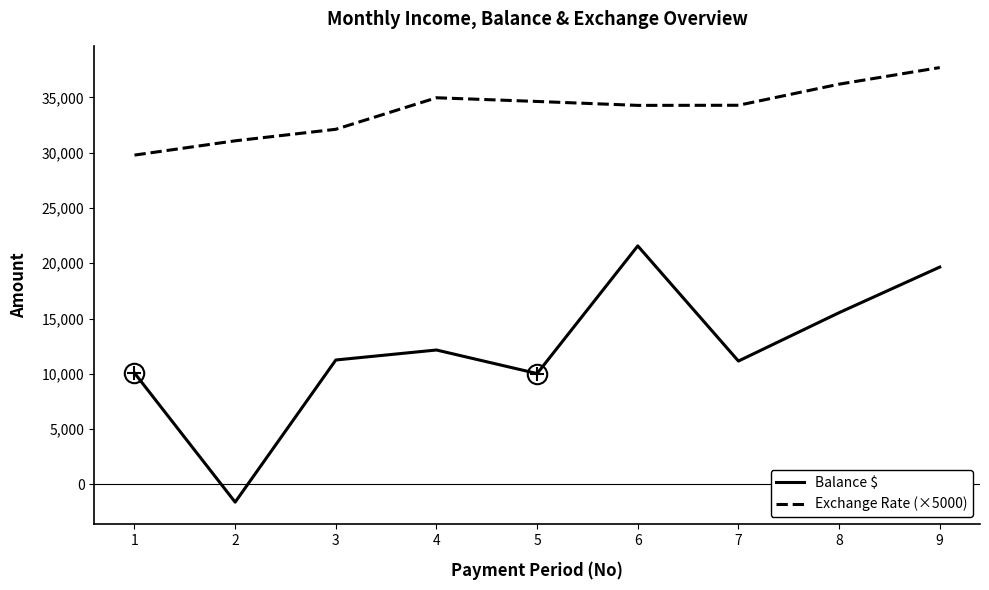

Which series has the largest total across all categories?

Exchange Rate (×5000)